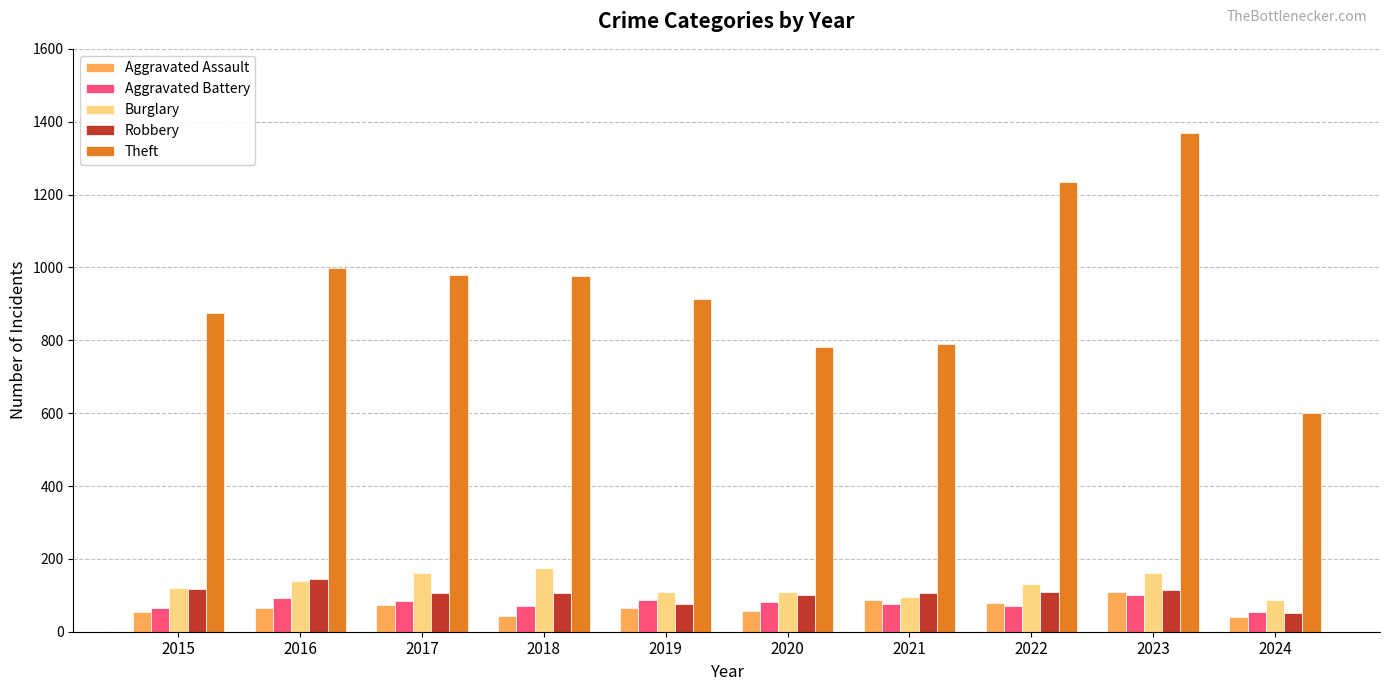

Which series has the widest spread of values?

Theft